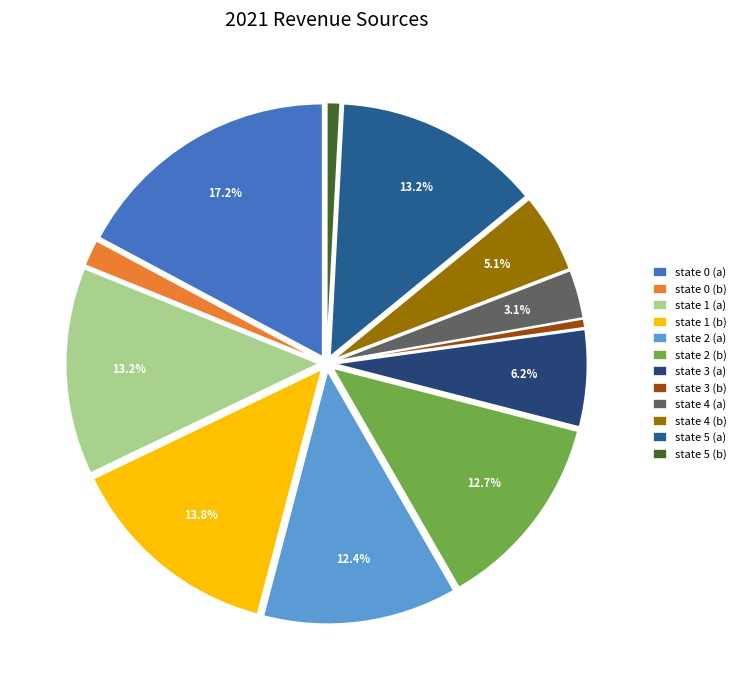

How much of the chart is everything except state 0 (a)?

82.8%